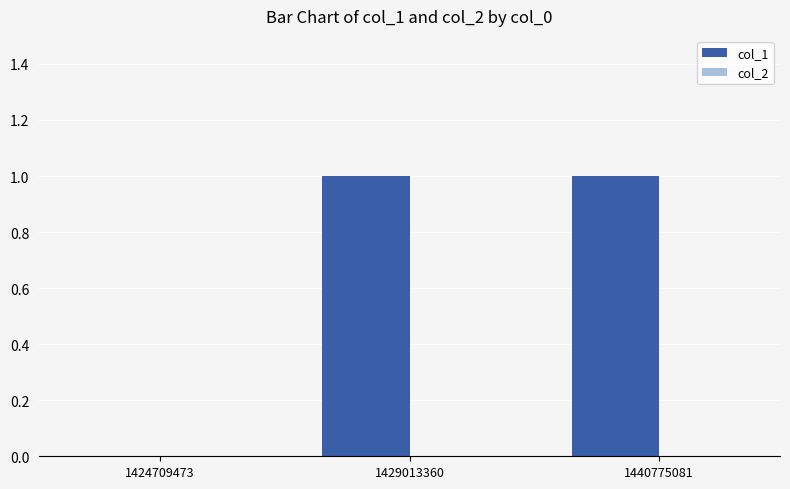

Reading right to left, extract all data points from this chart.

1440775081=1	1429013360=1	1424709473=0